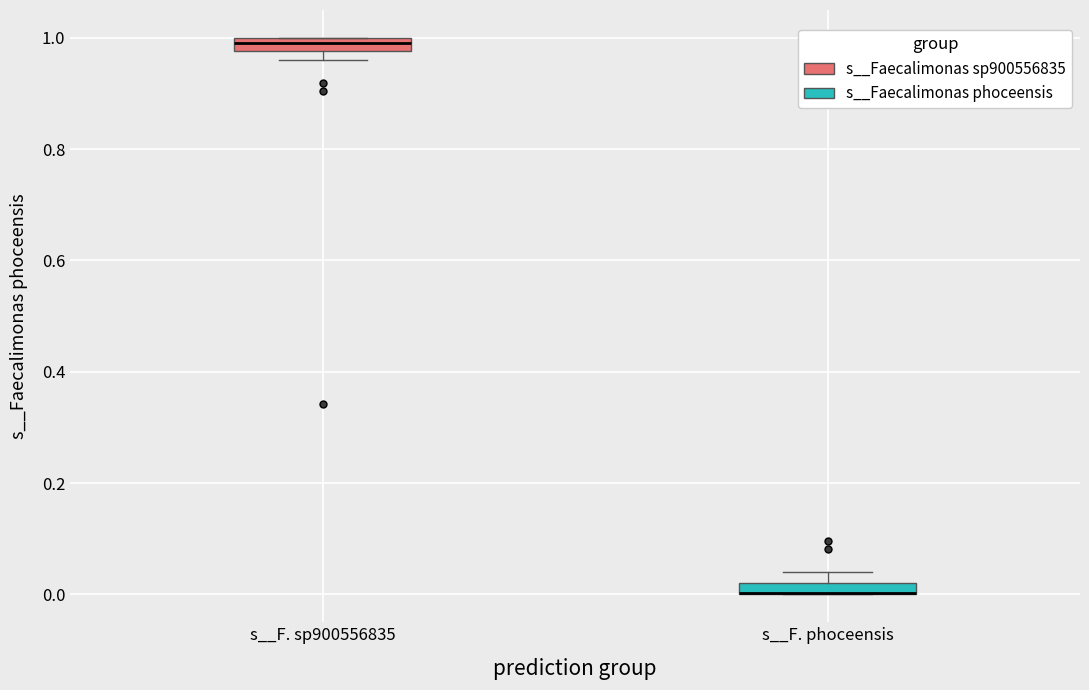

Where is the upper edge of the box for s__F. phoceensis on the y-axis? The values are not printed on the chart, so give them approximately, as read against the axis.

0.02